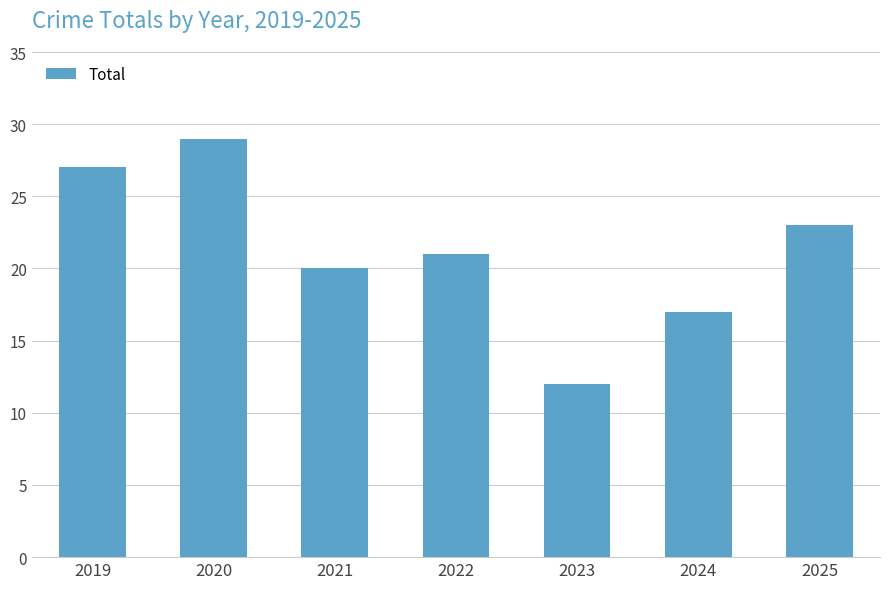

Rank the categories by value from lowest to highest.

2023, 2024, 2021, 2022, 2025, 2019, 2020